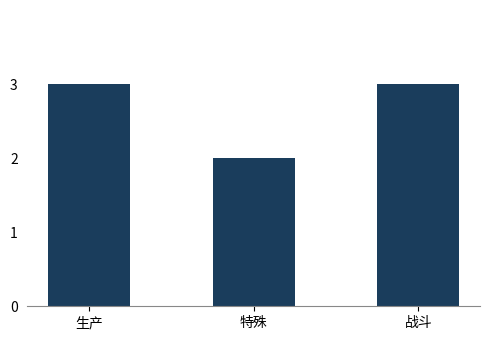

Reading right to left, what are all the values shown in this chart?

3	2	3